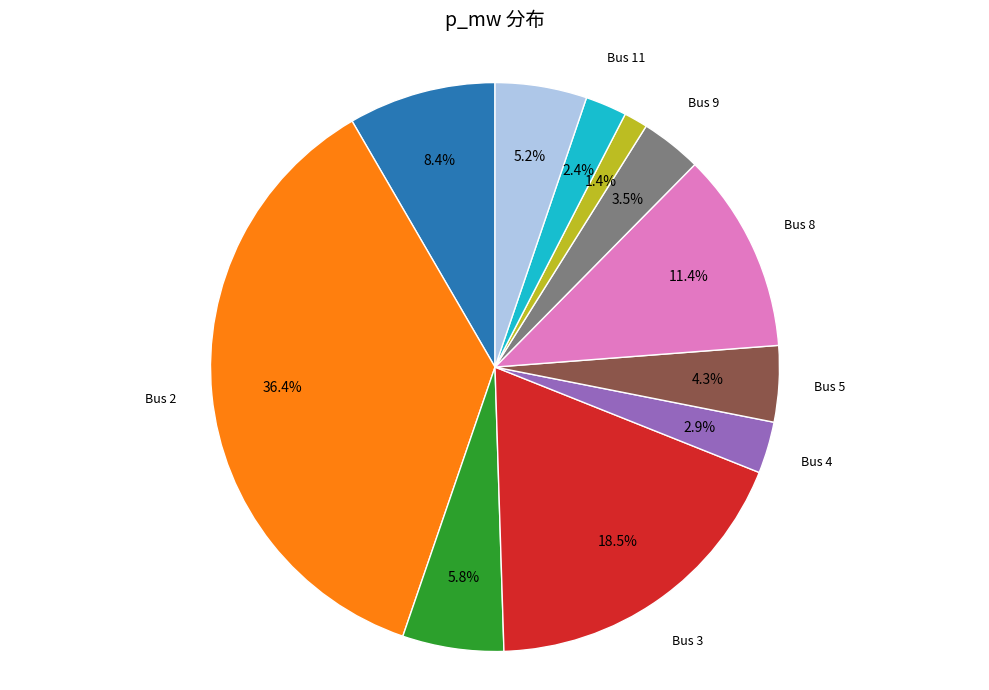

How many segments does this pie chart have?

11